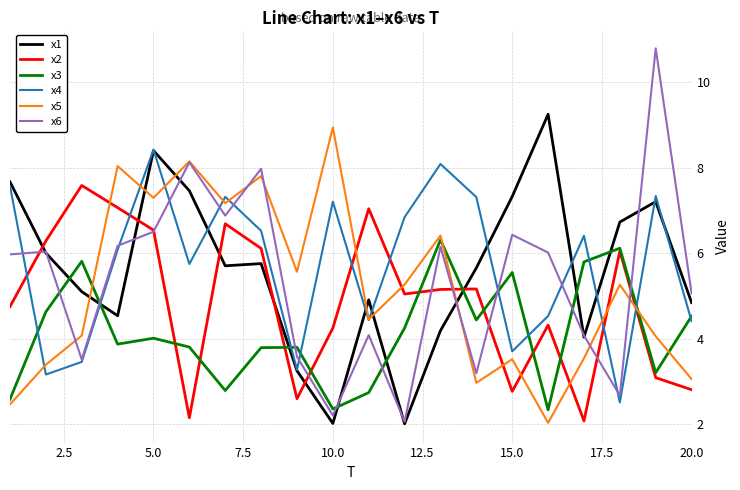

True or false: x5 and x3 cross at least once.

True